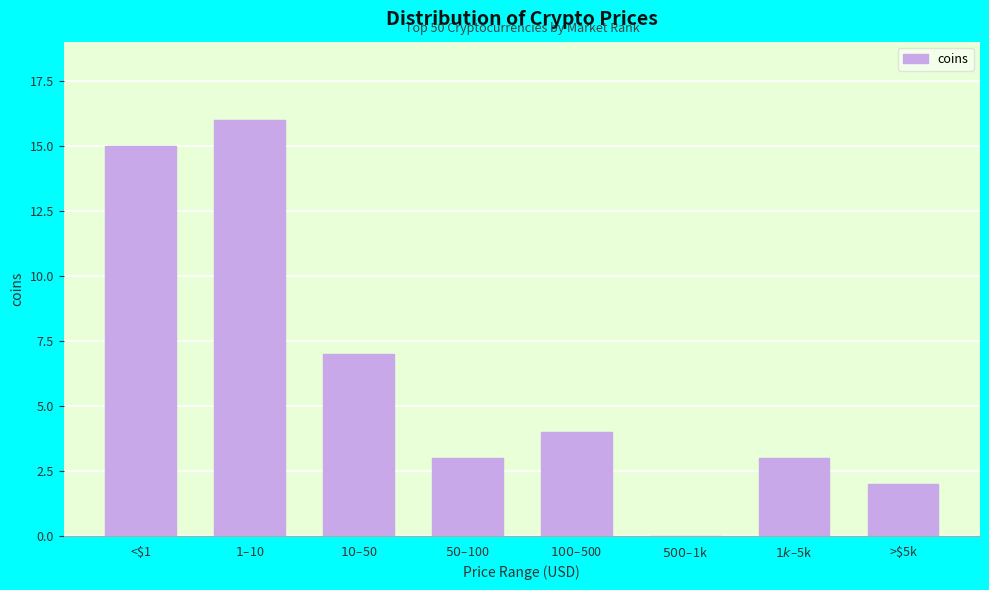

What is the greatest value displayed?

16